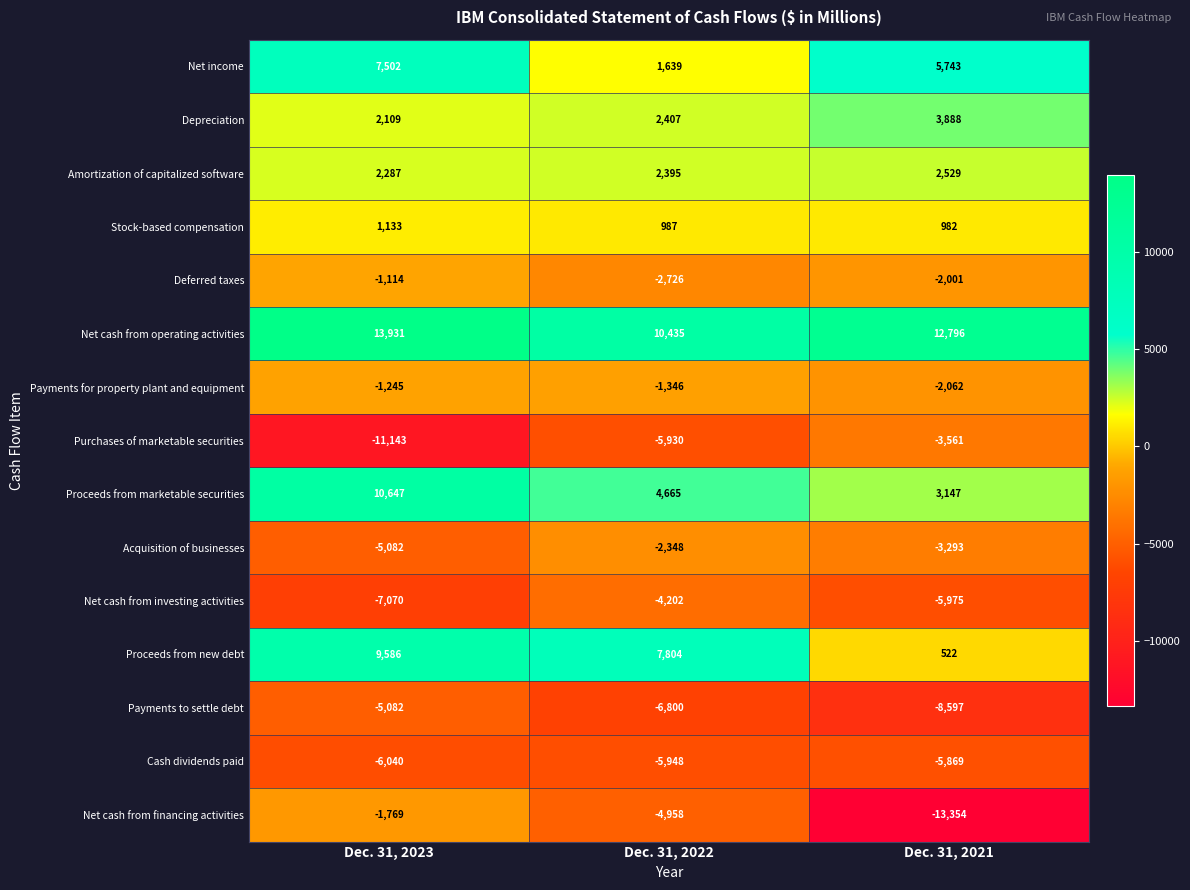

What is the approximate value of Stock-based compensation at Dec. 31, 2023, to the nearest 5?

1135